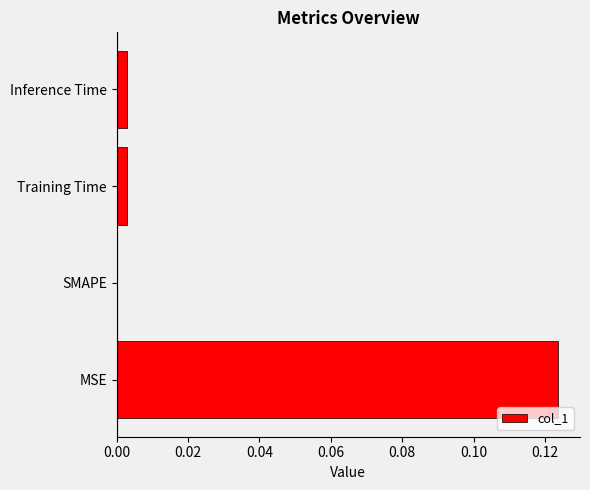

Which label corresponds to the largest value in the chart?

MSE